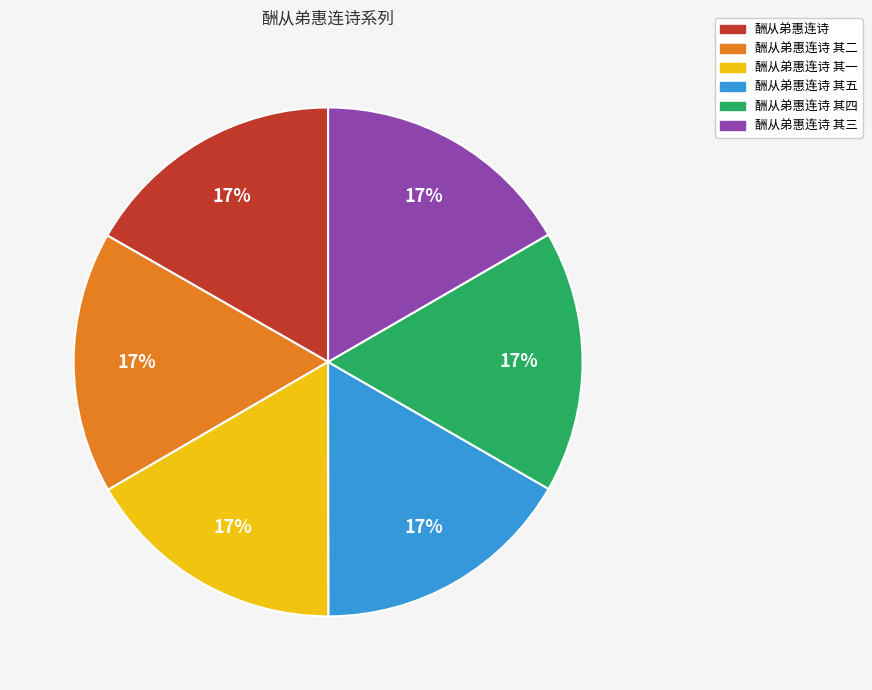

Is 酬从弟惠连诗 其三 the majority of the pie?

No